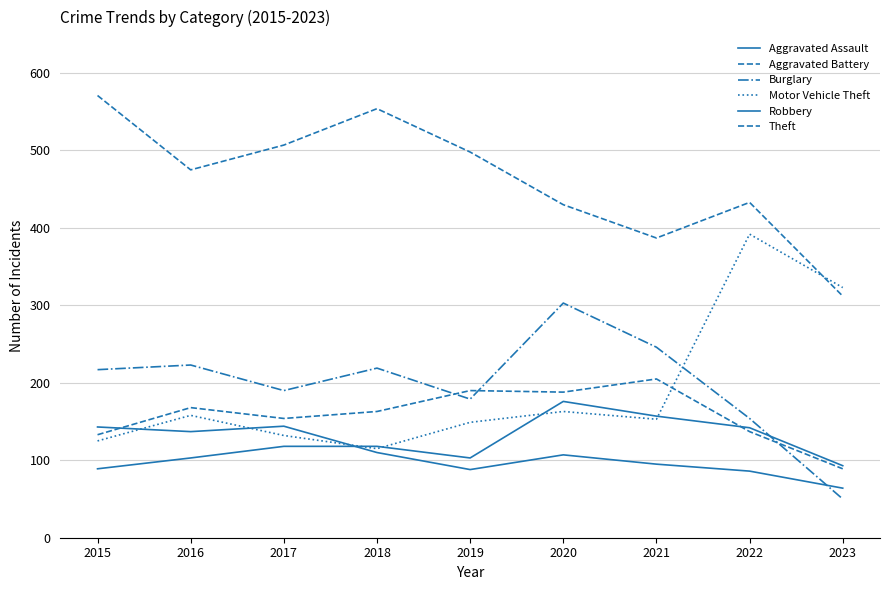

Does the chart have visible grid lines?

Yes